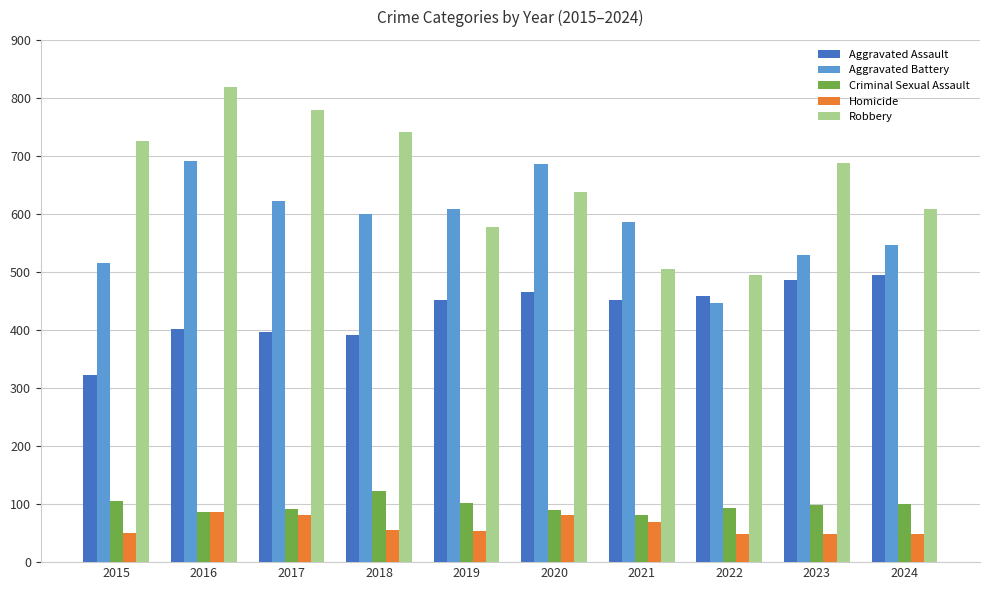

How many bars are there in each group?

5